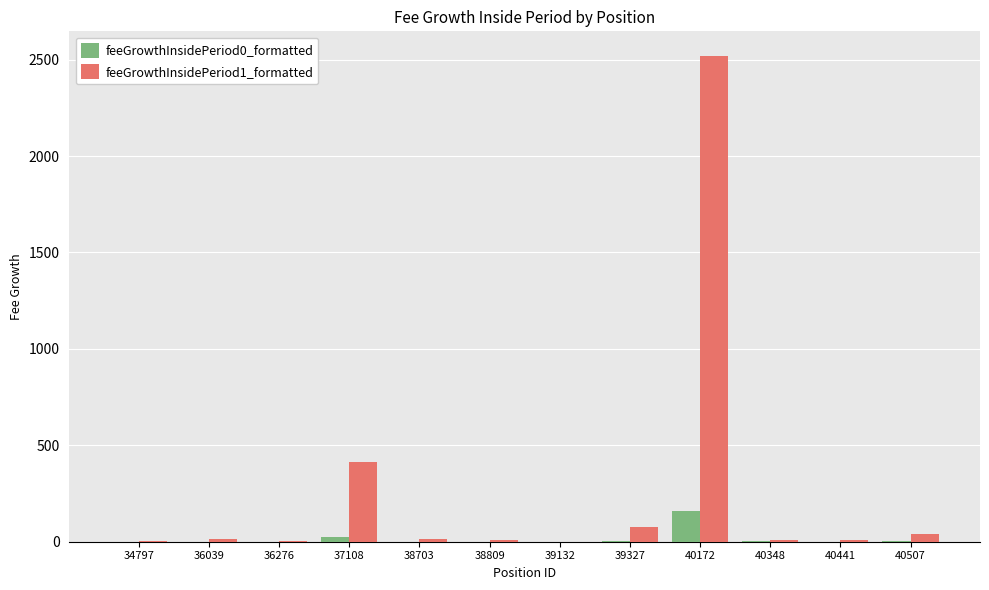

True or false: feeGrowthInsidePeriod0_formatted has a value of 56.3 at 40172.

False